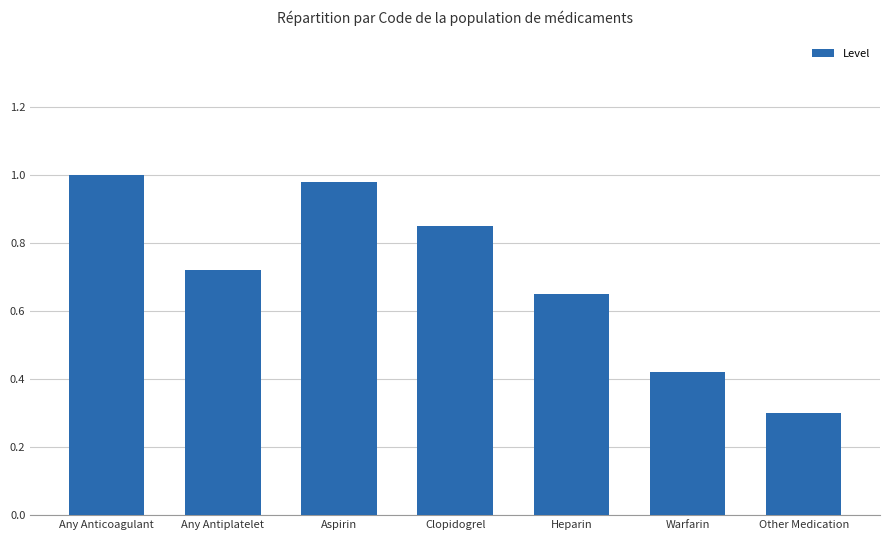

Rank the categories by value from lowest to highest.

Other Medication, Warfarin, Heparin, Any Antiplatelet, Clopidogrel, Aspirin, Any Anticoagulant